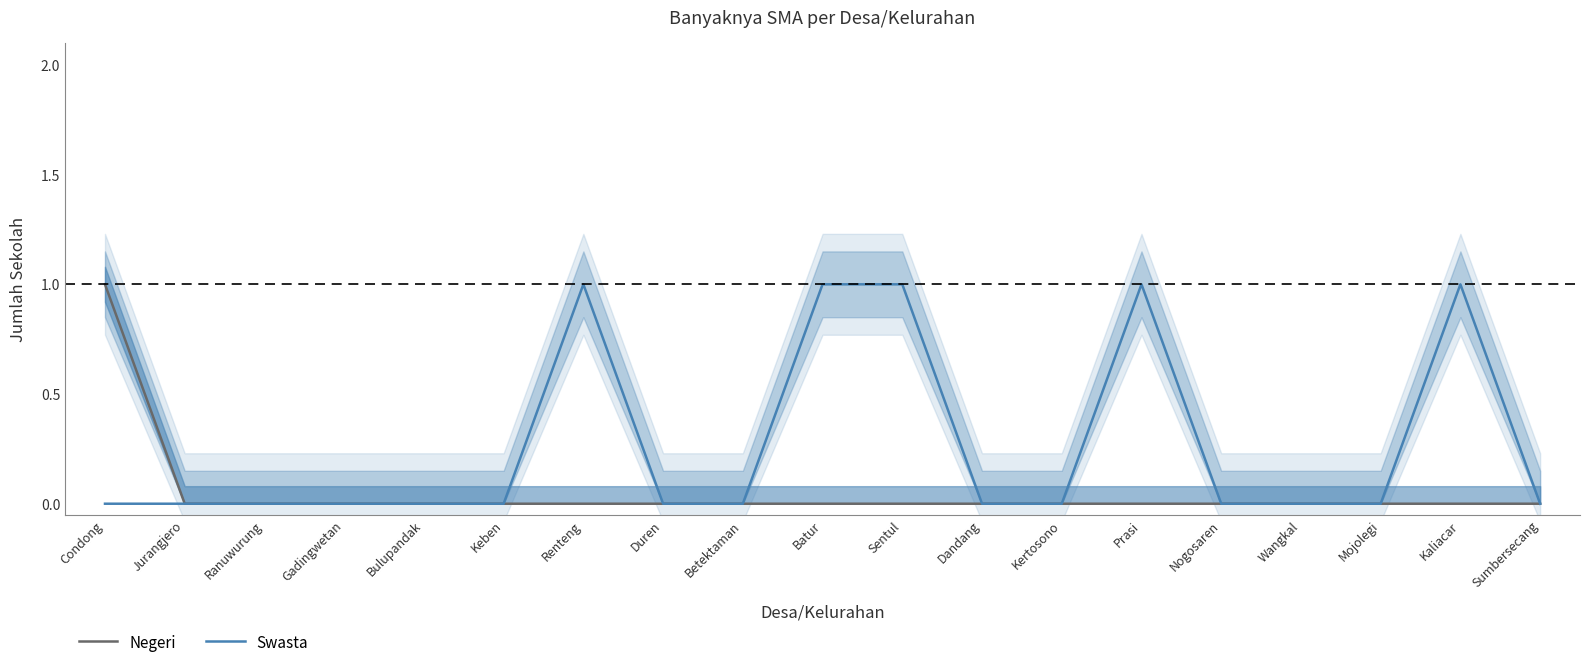

What are all the series names shown in the legend?

Negeri, Swasta